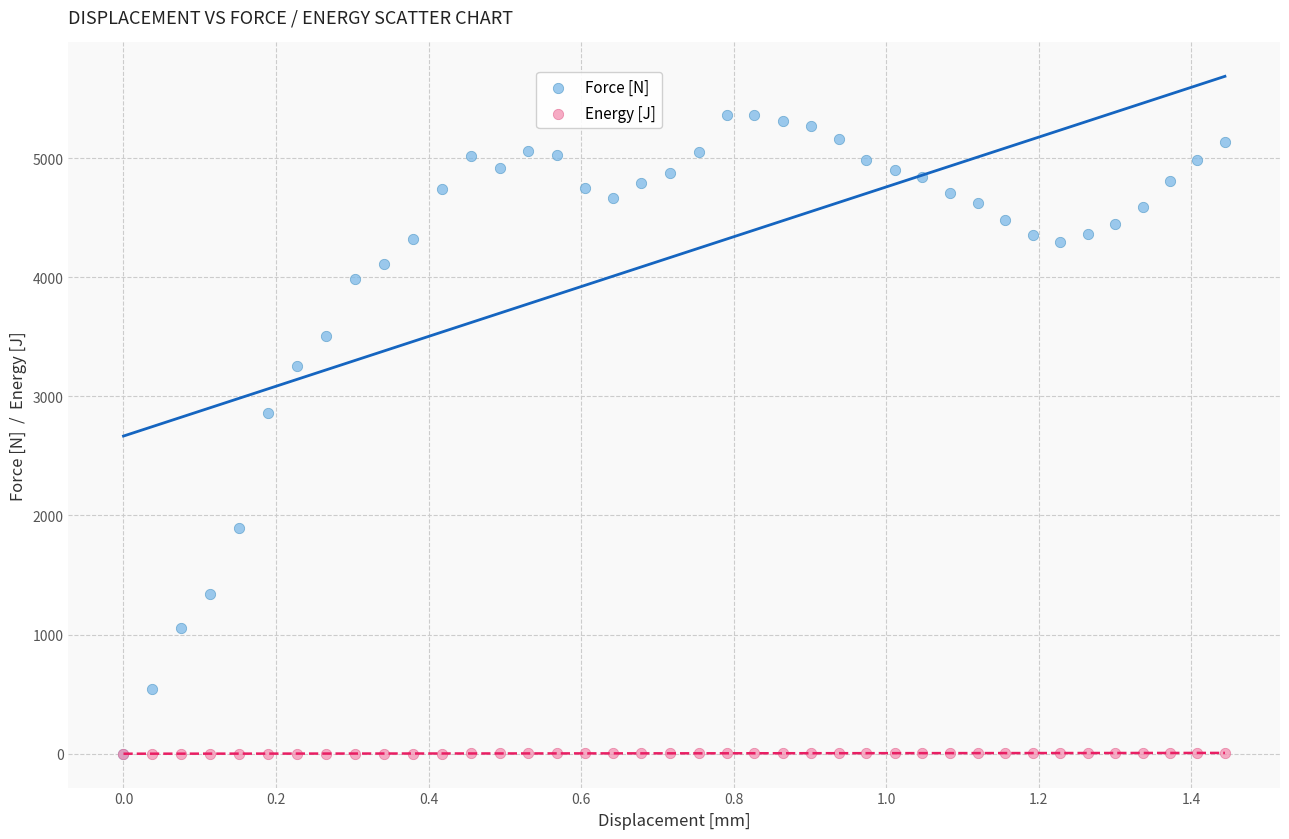

Across all series, what Y value is closest to 2682?

2860.3